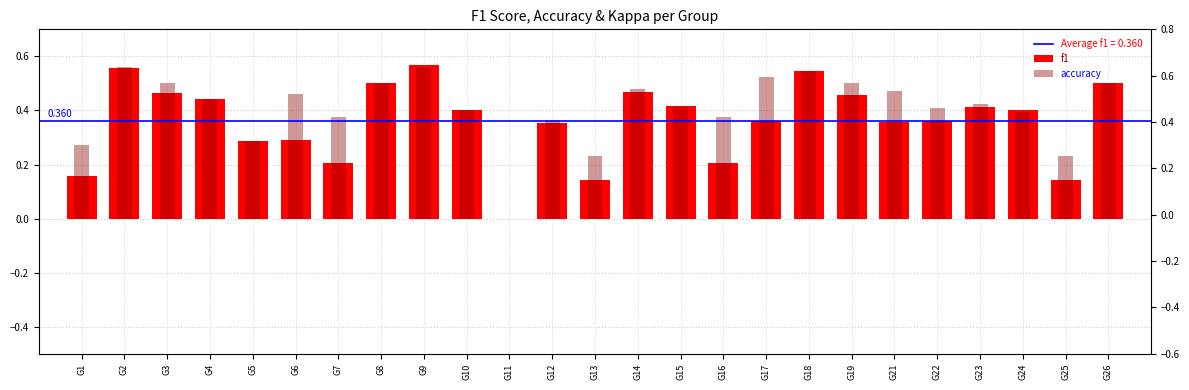

How many series are shown in this chart?

2